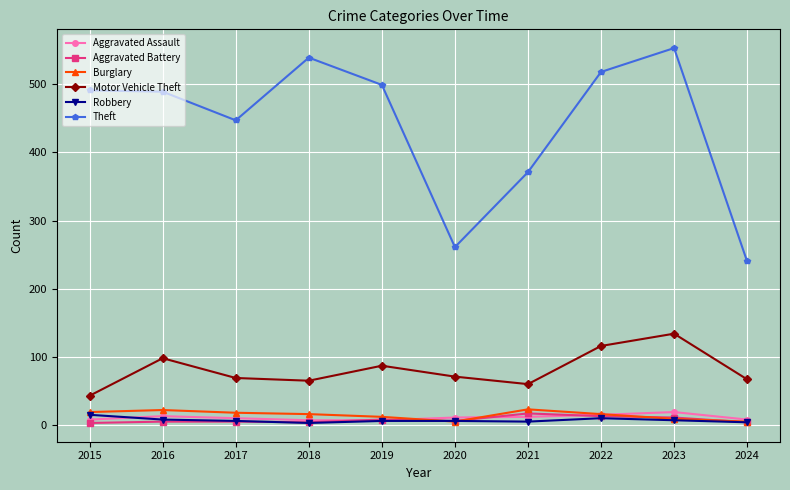

Does the chart display data point markers on the line(s)?

Yes